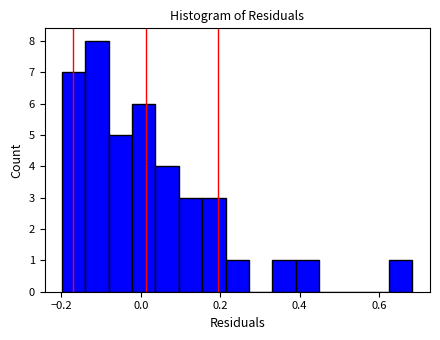

Read against the x-axis, roughly where is the centre of the tallest bar?

-0.12